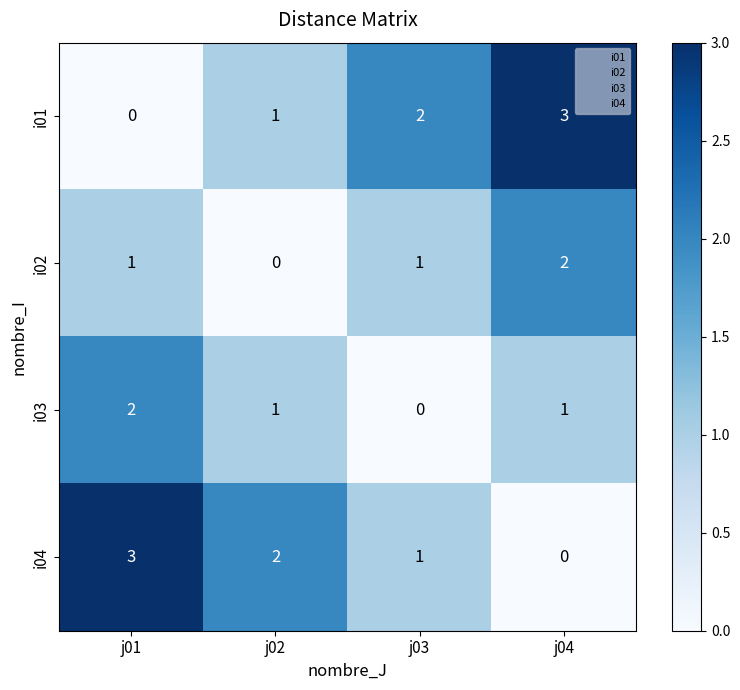

At j01, list the series in order from largest to smallest.

i04, i03, i02, i01